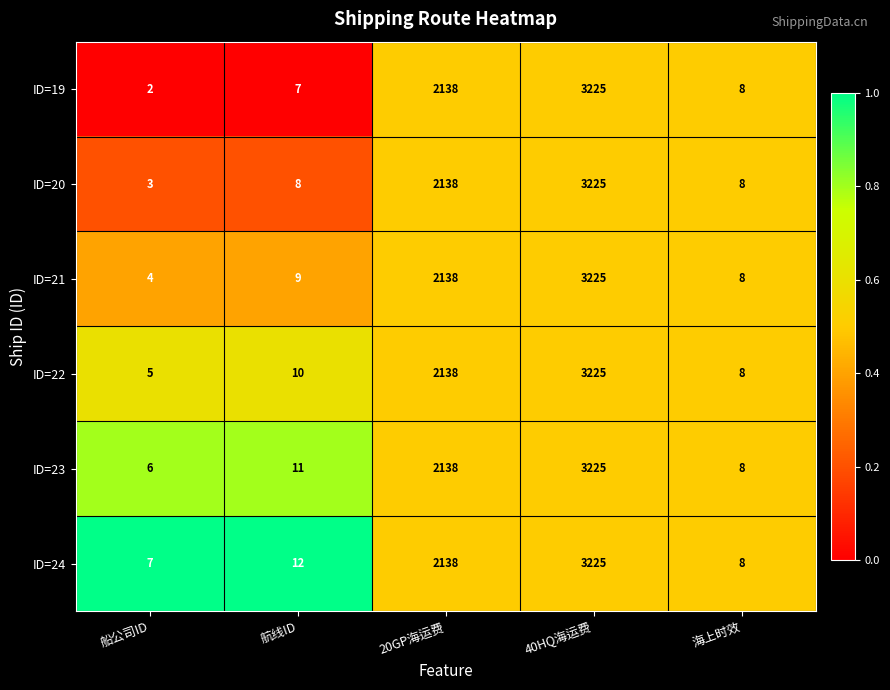

Which series has the widest spread of values?

ID=19